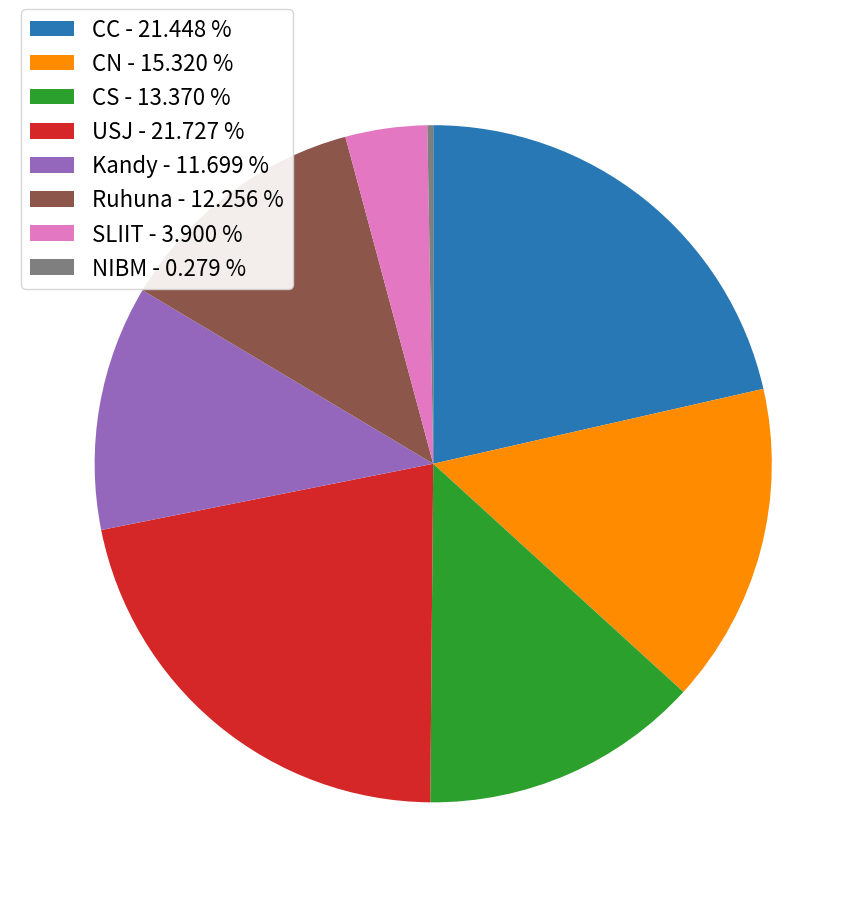

Approximately how many times larger is the value at CS - 13.370 % compared to Ruhuna - 12.256 %?

1.1